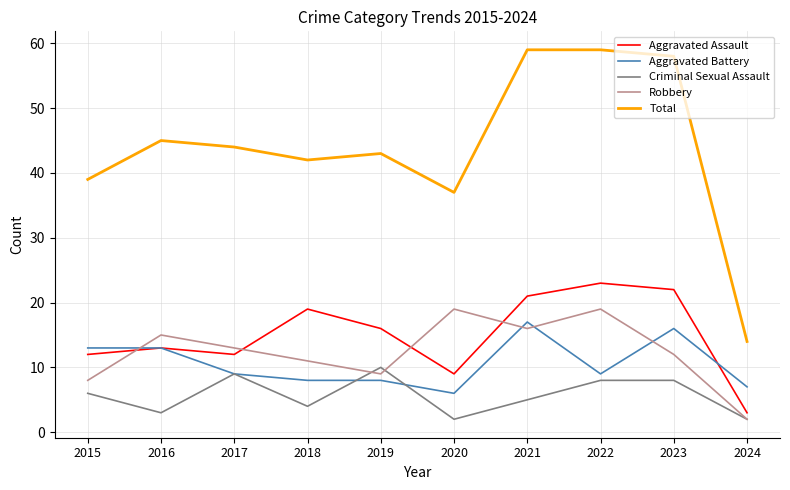

What is the total value across all series at 2020?

73